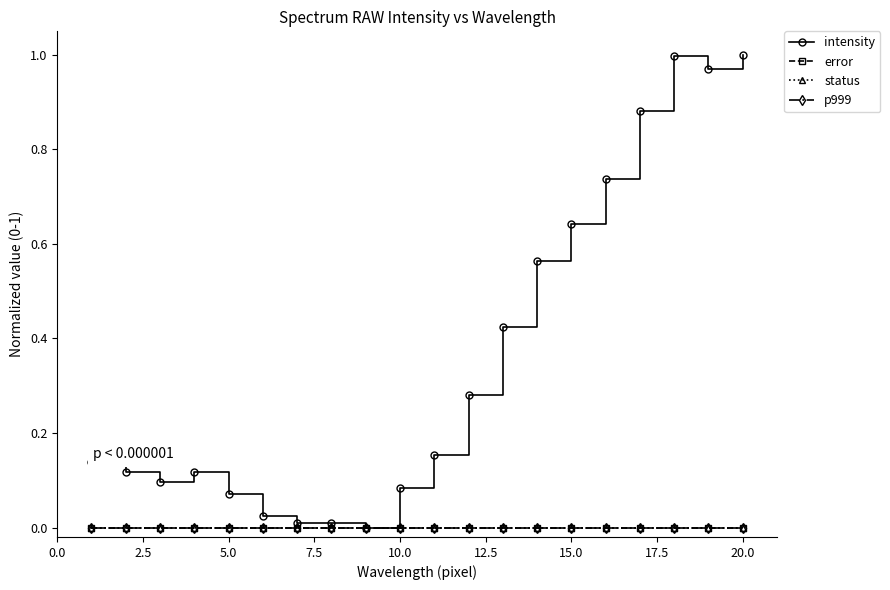

At how many categories does at least one series exceed 0?

19